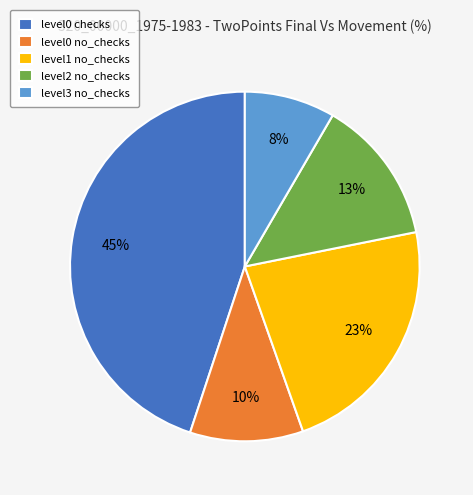

True or false: level0 checks accounts for 45% of the total.

True